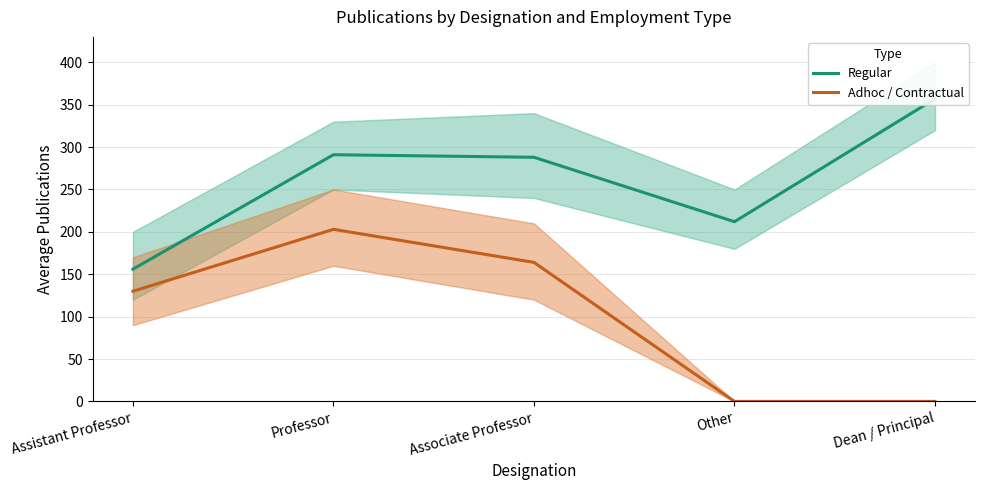

True or false: Regular has a value of 550 at Dean / Principal.

False